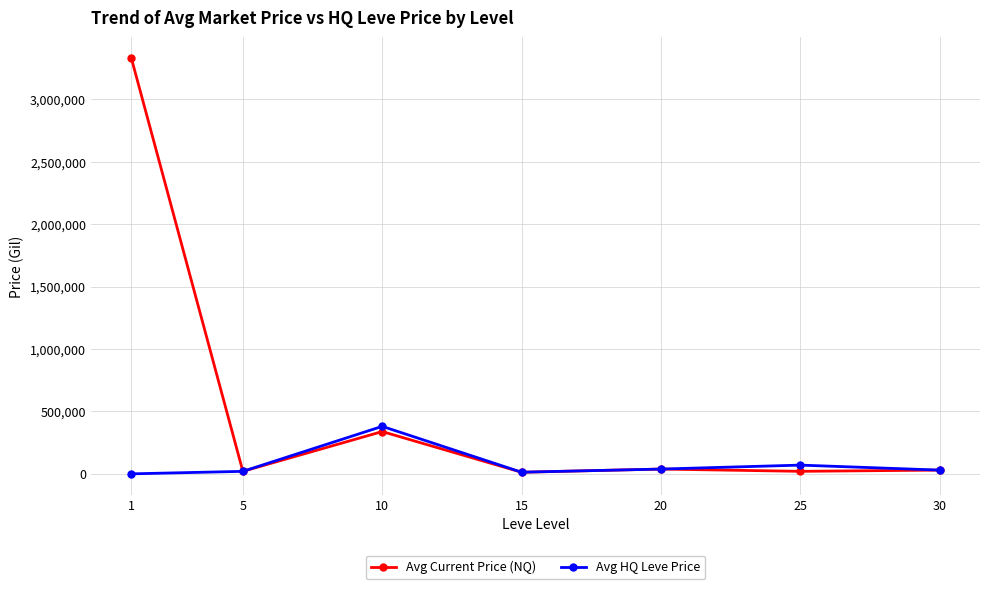

At which category is the sum across all series the highest?

1